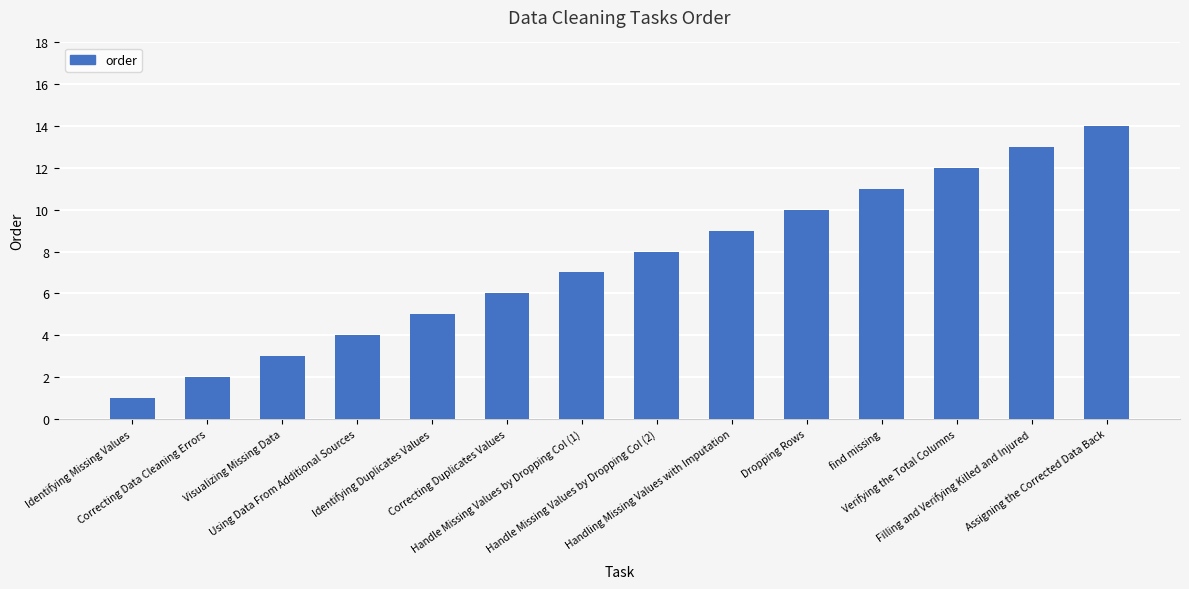

Read the value at Using Data From Additional Sources.

4